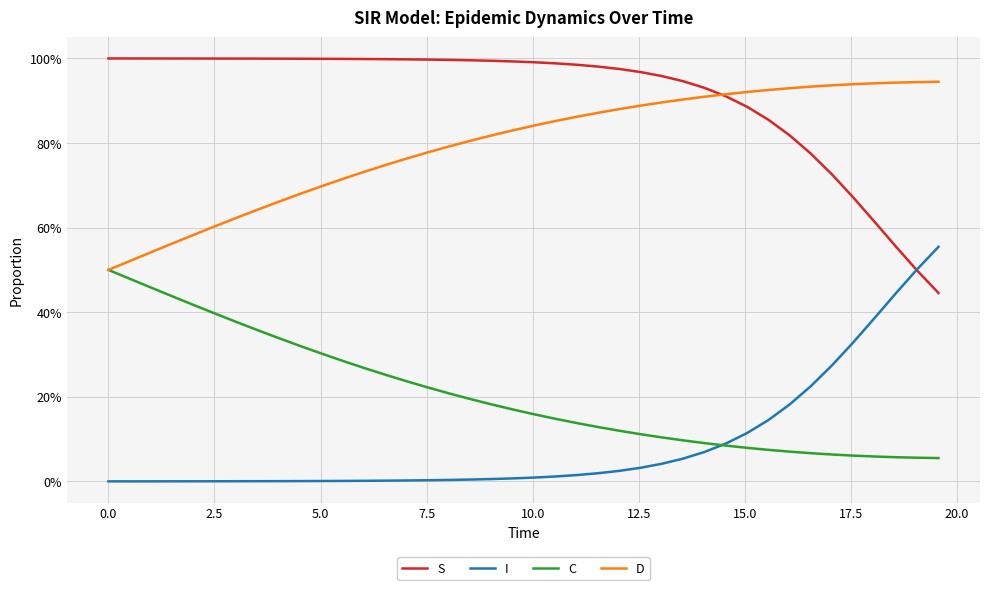

Is this an area chart (filled region under the line)?

No